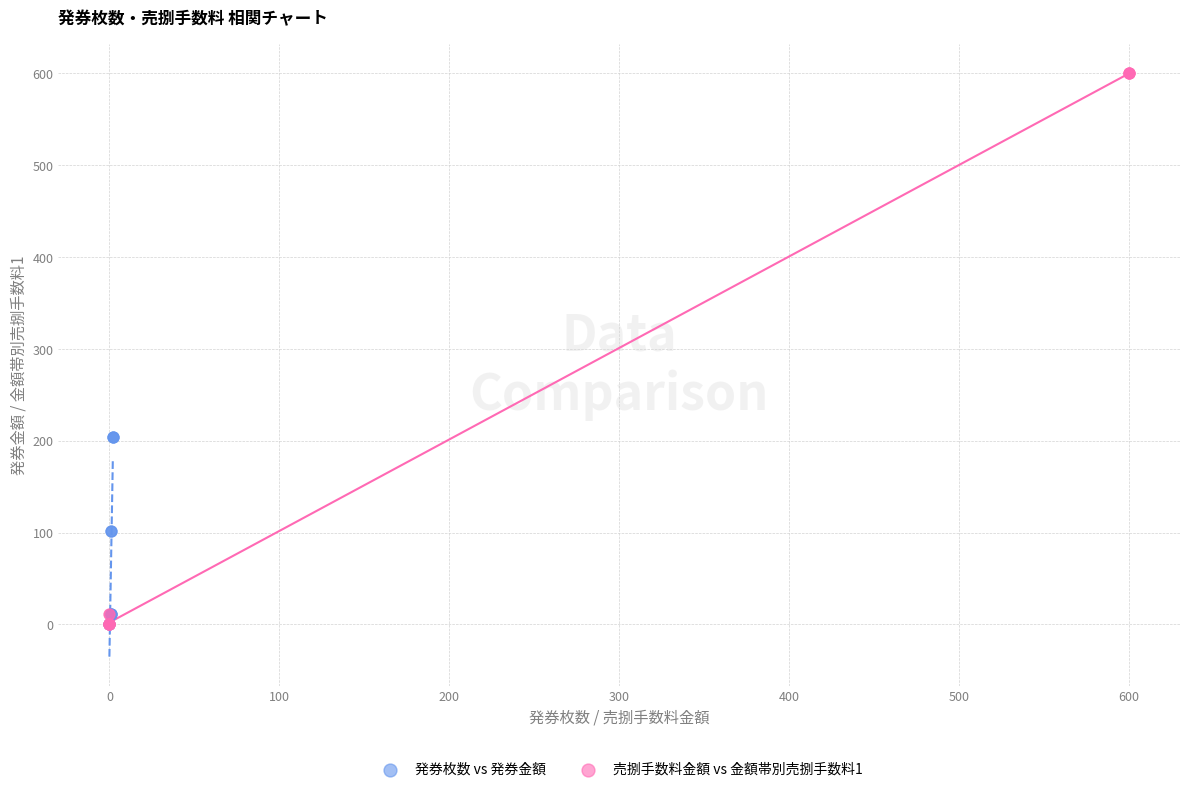

Which series has the widest spread of Y values?

売捌手数料金額 vs 金額帯別売捌手数料1